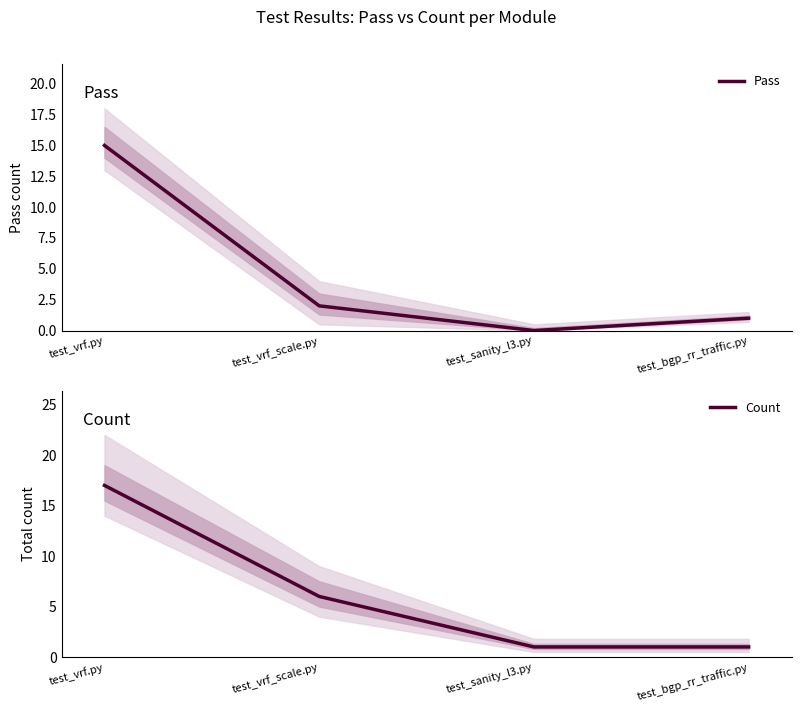

What are all the series names shown in the legend?

Pass, Count